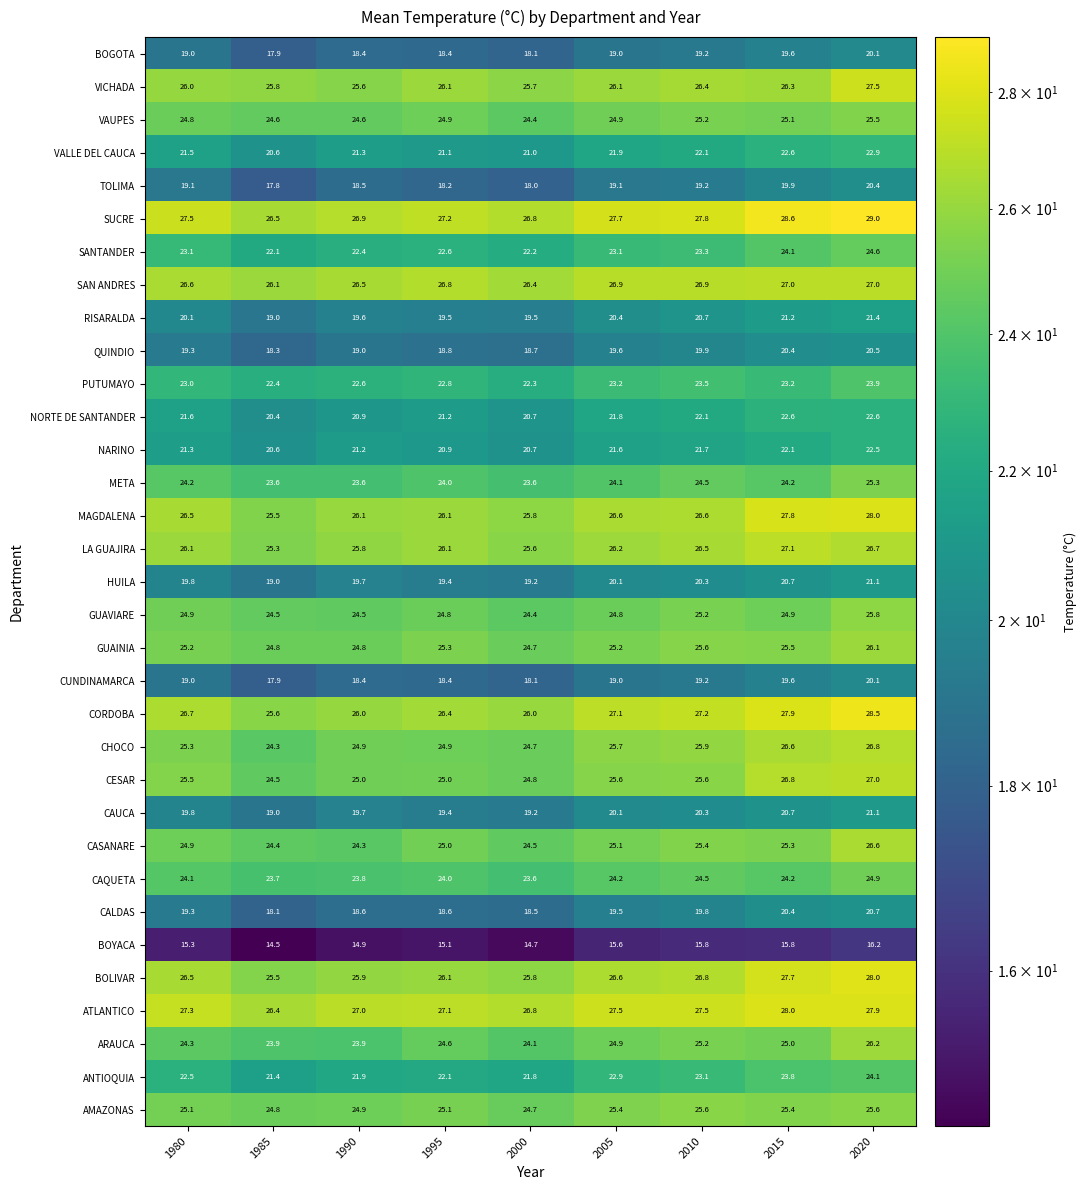

Where does the QUINDIO series first go above 19?

1980